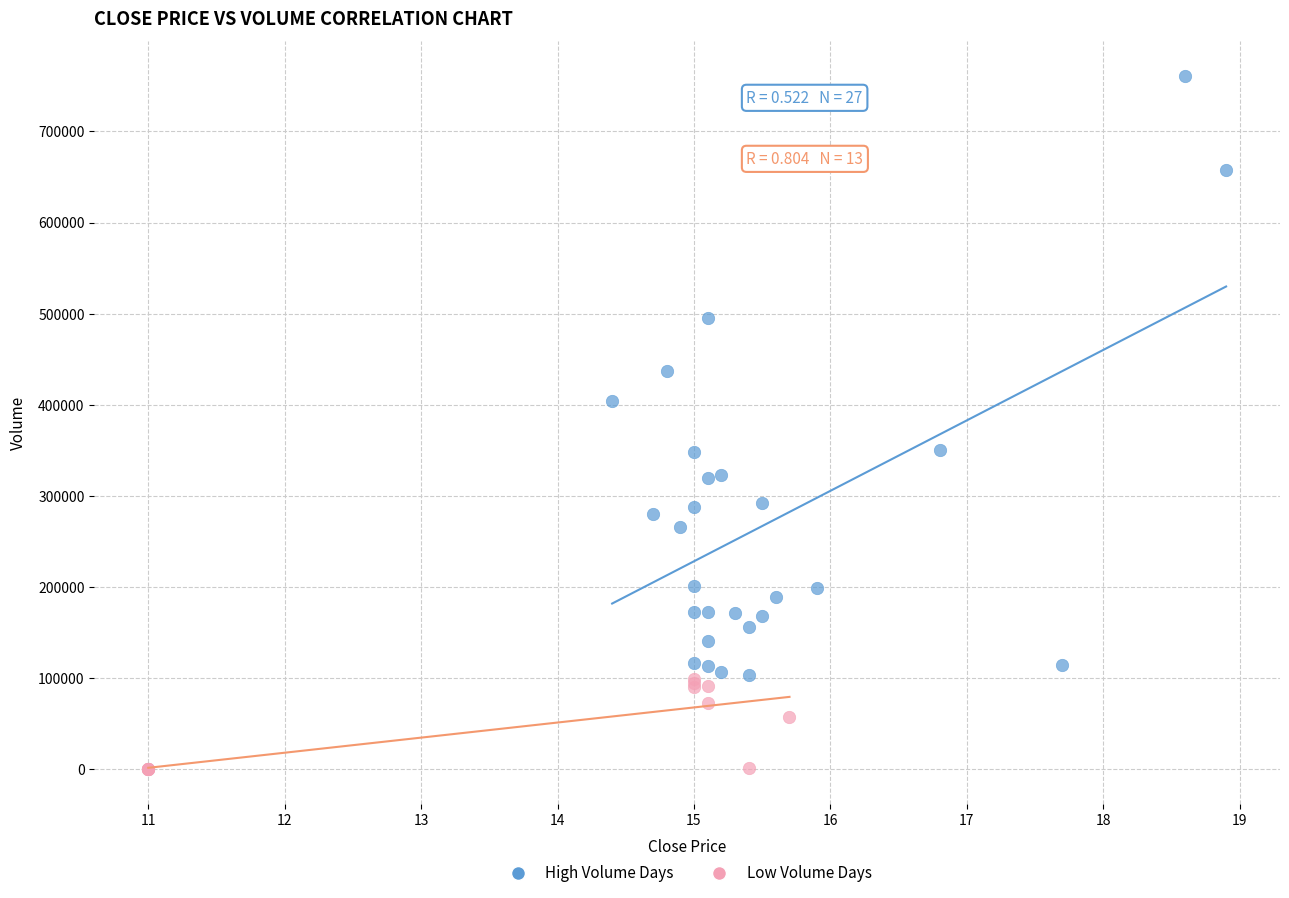

Which series has the widest spread of Y values?

High Volume Days